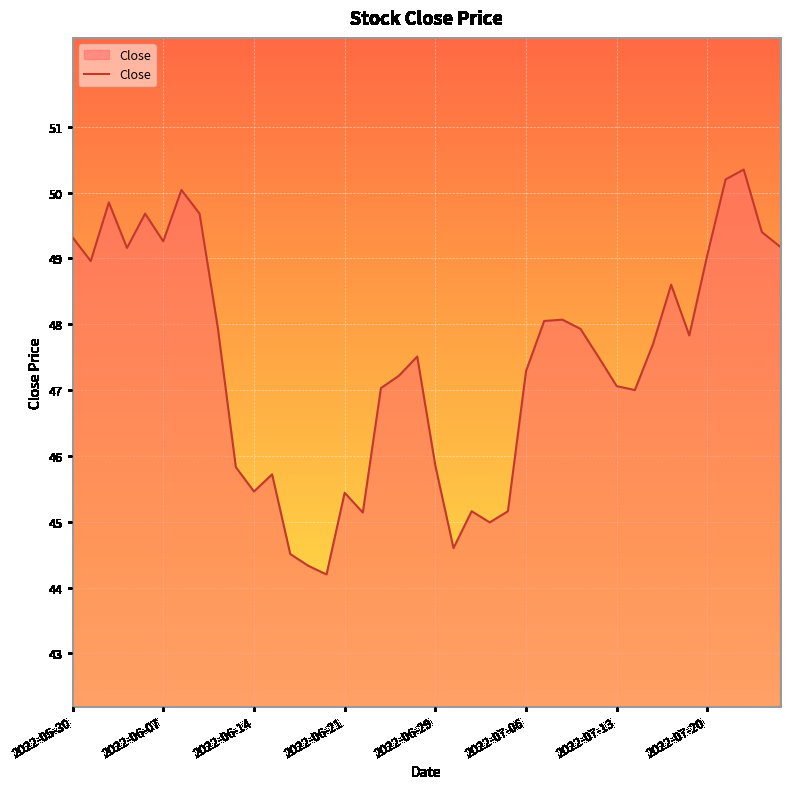

What is the maximum value shown in the chart?

50.4